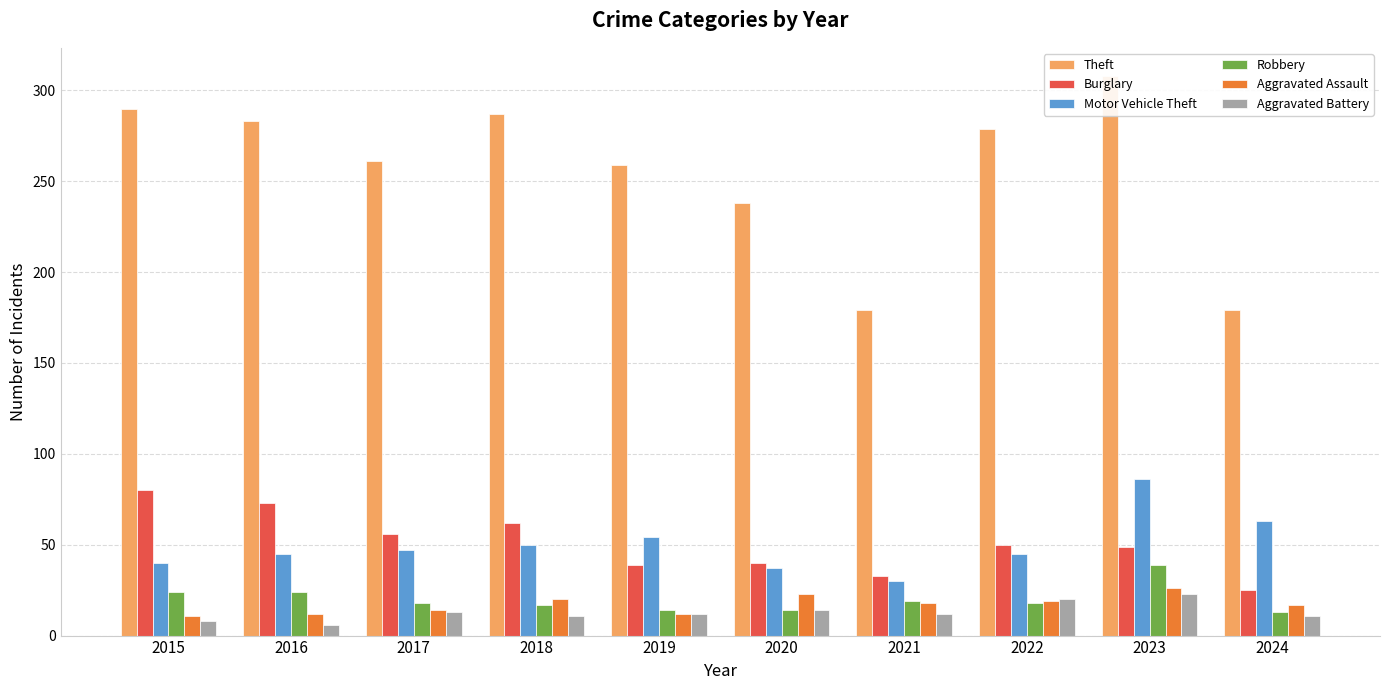

What is the lowest value of the Robbery series?

13